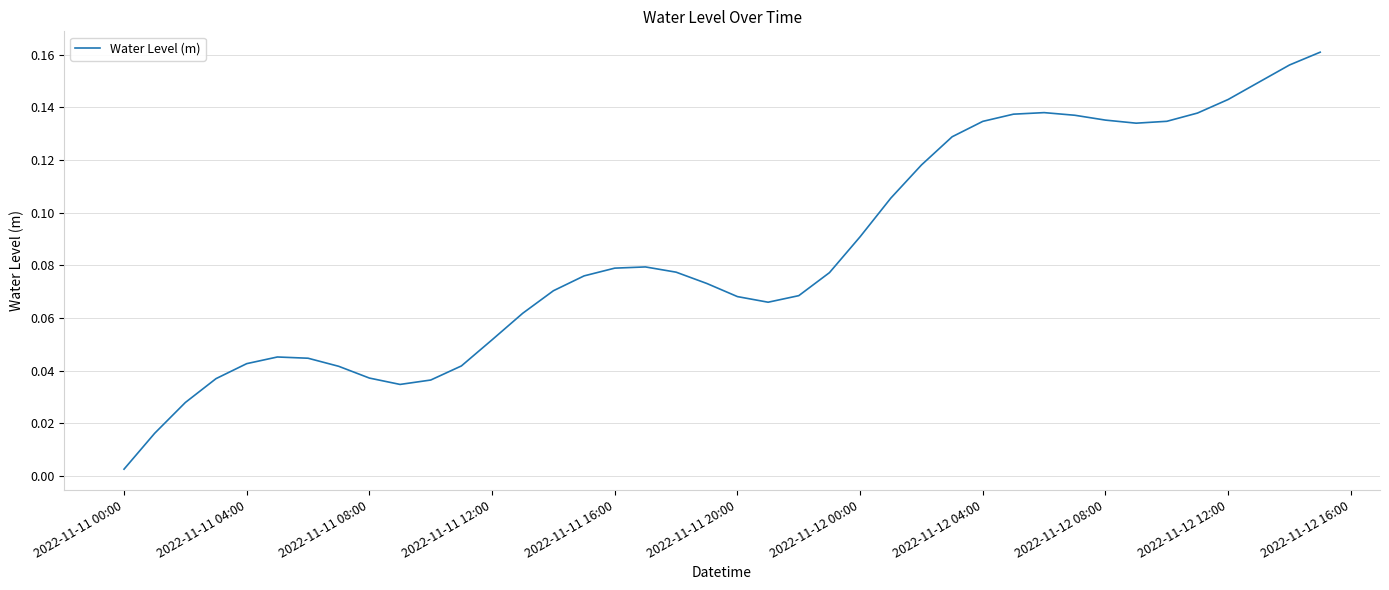

What is the maximum value shown in the chart?

0.2